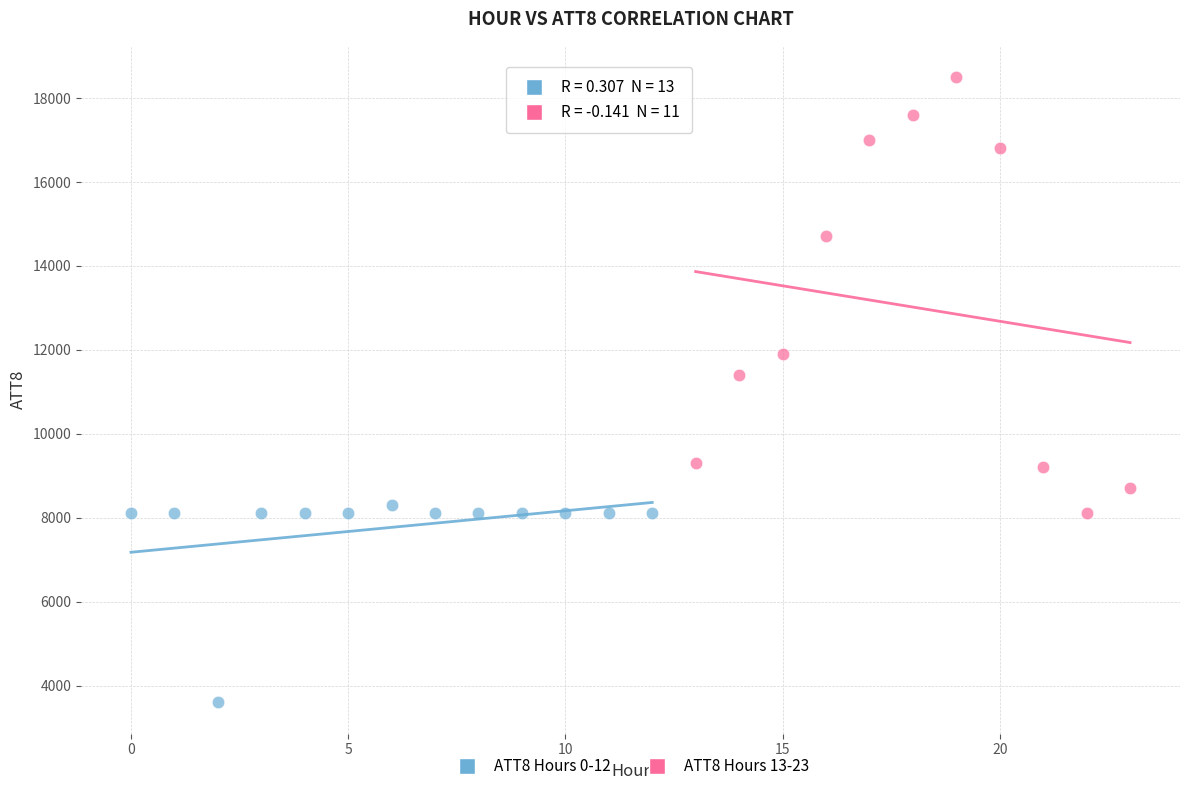

Which series contains the highest Y value?

ATT8 Hours 13-23